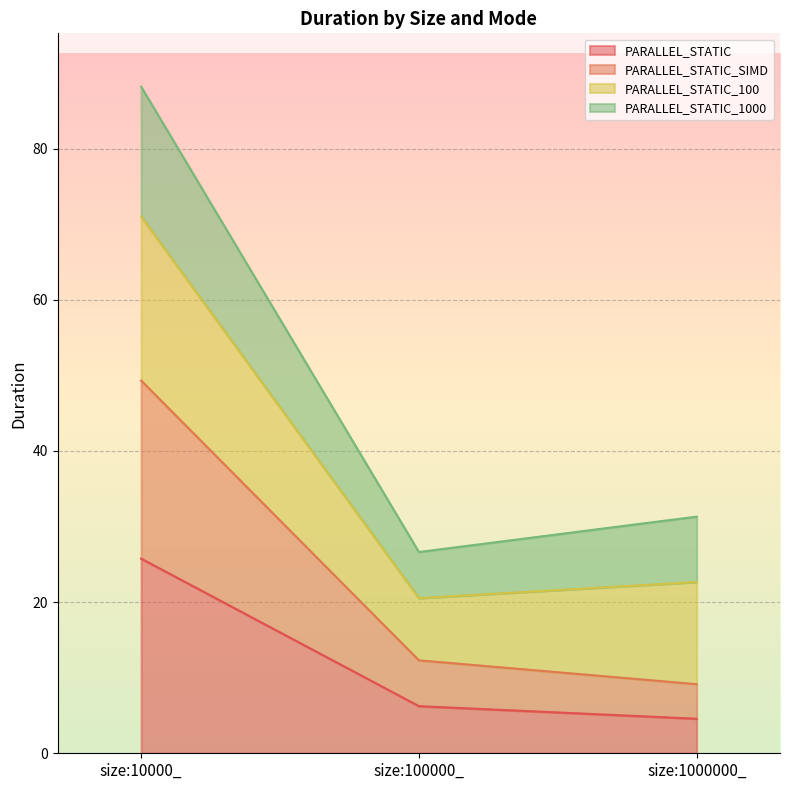

Rank the categories by PARALLEL_STATIC_SIMD value from highest to lowest.

size:10000_, size:100000_, size:1000000_